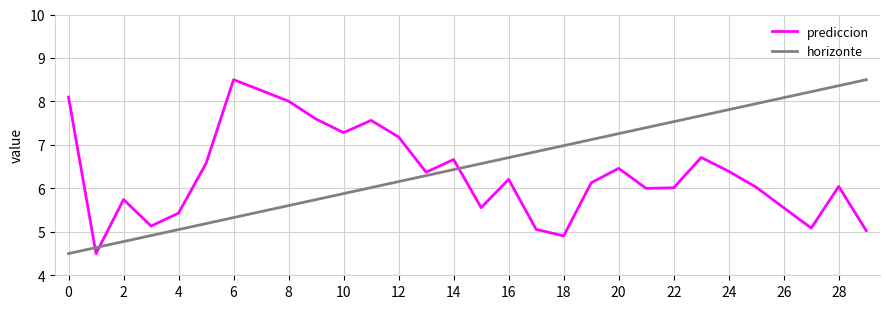

True or false: prediccion and horizonte intersect in this chart.

True